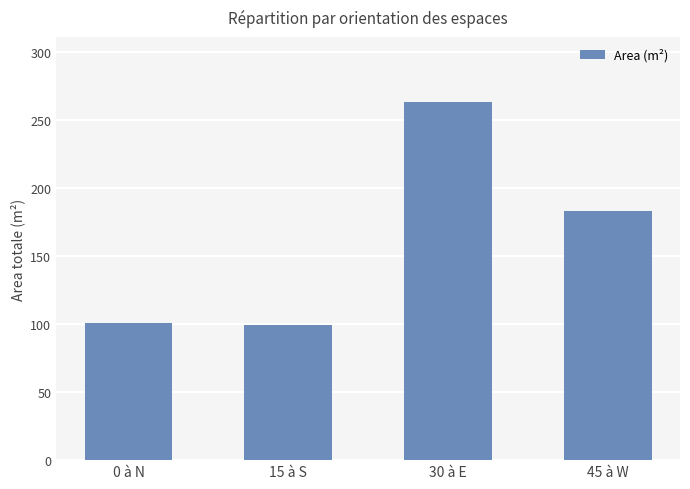

At which label does the data first exceed 182?

30 à E